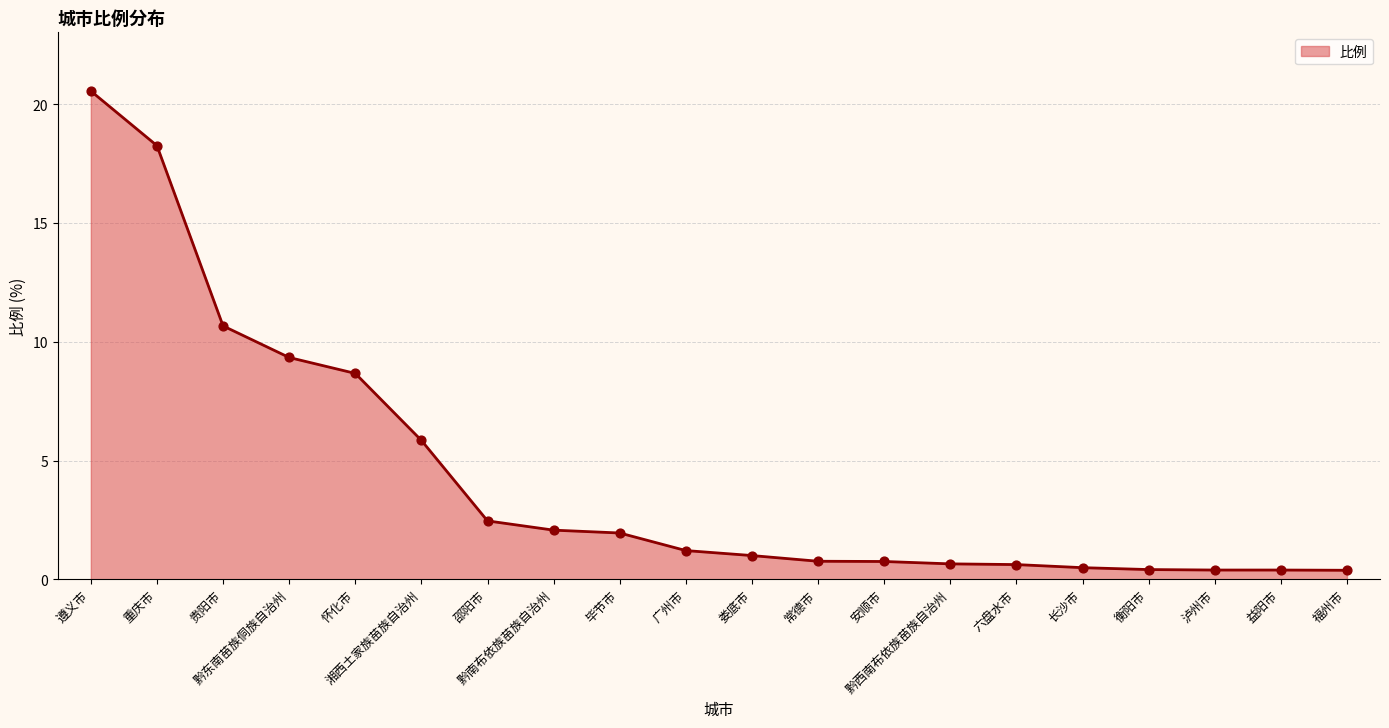

What is the difference between the maximum and minimum values?

20.2